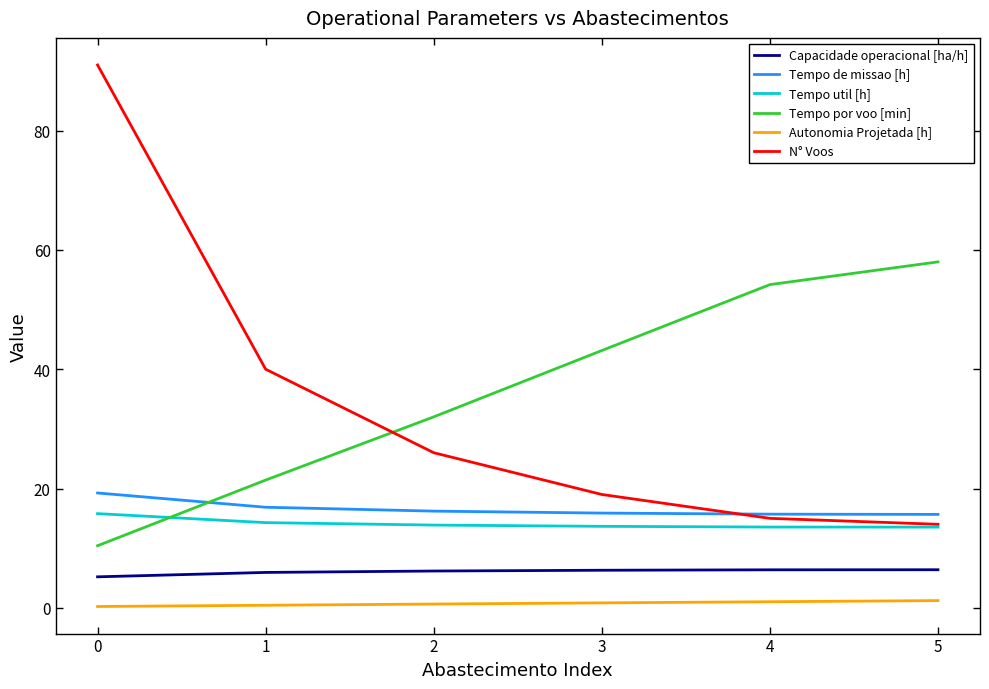

The value of Tempo de missao [h] at 2 is 8.6. True or false?

False